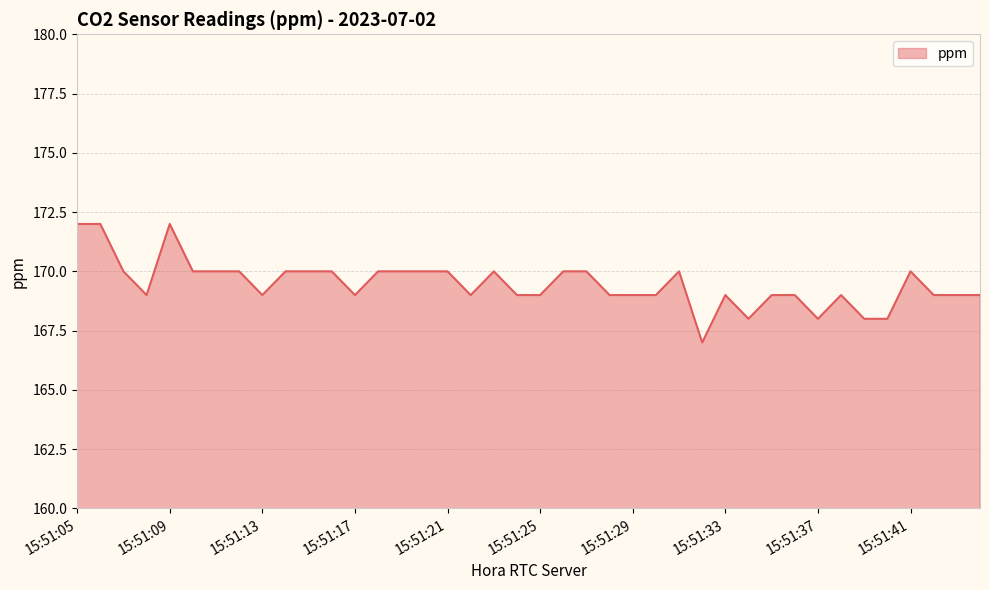

What is the maximum value shown in the chart?

172